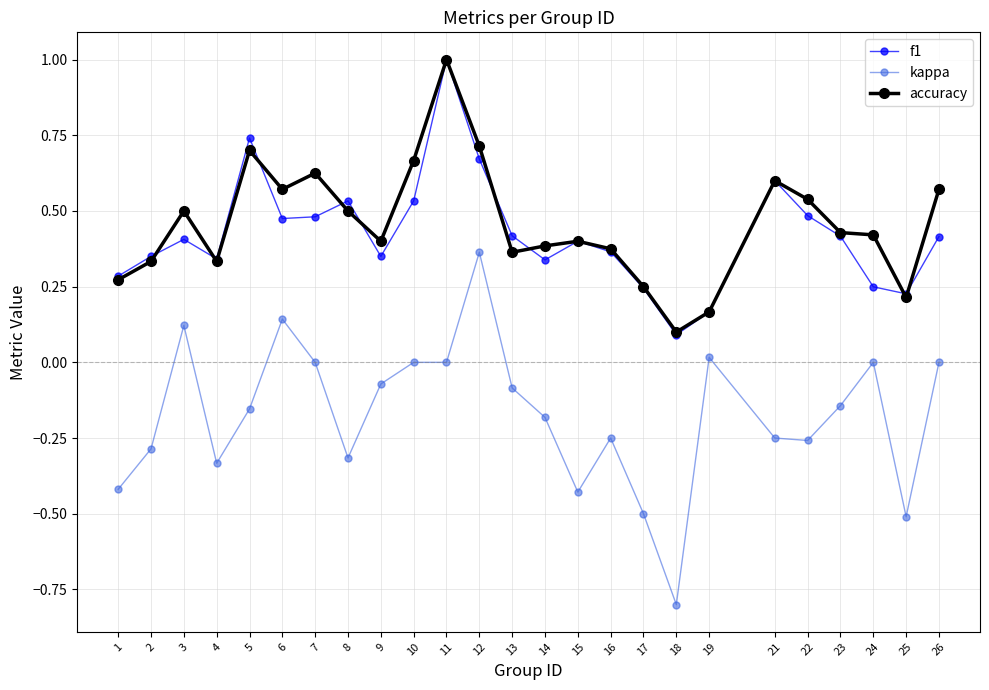

Which series ends up on top after the final intersection of f1 and accuracy?

accuracy